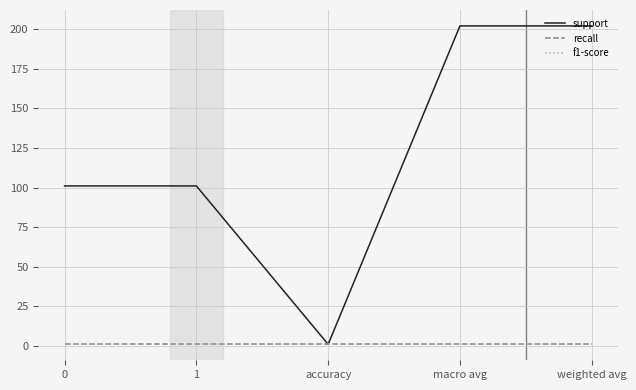

At which category is the sum across all series the highest?

macro avg